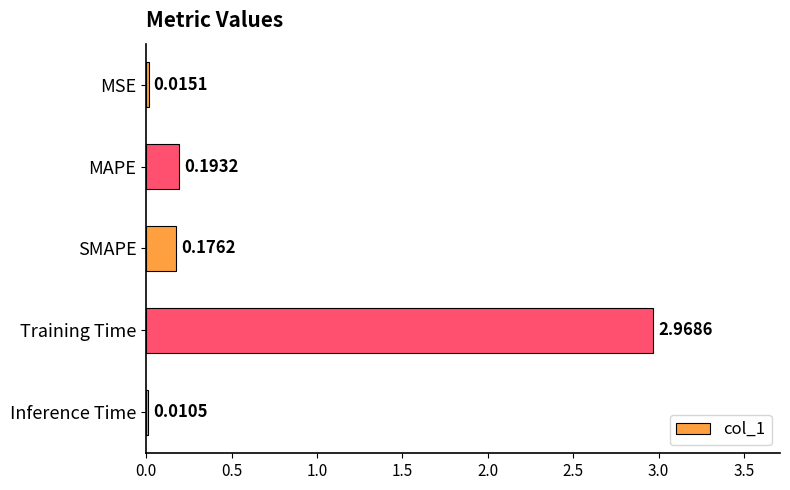

Where is the data nearest to the value 1?

MAPE